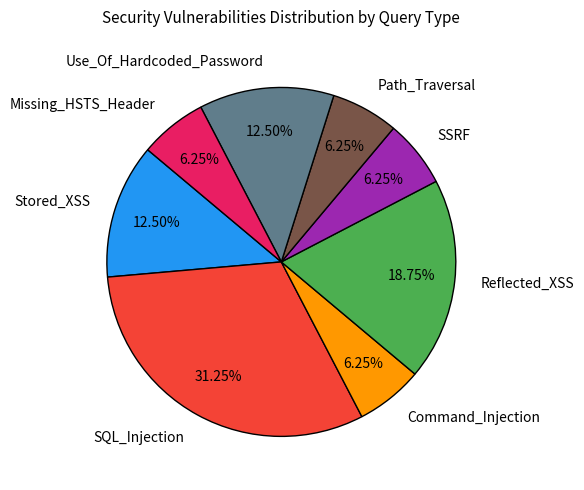

What is the ratio of the value at Path_Traversal to the value at Missing_HSTS_Header?

1.0